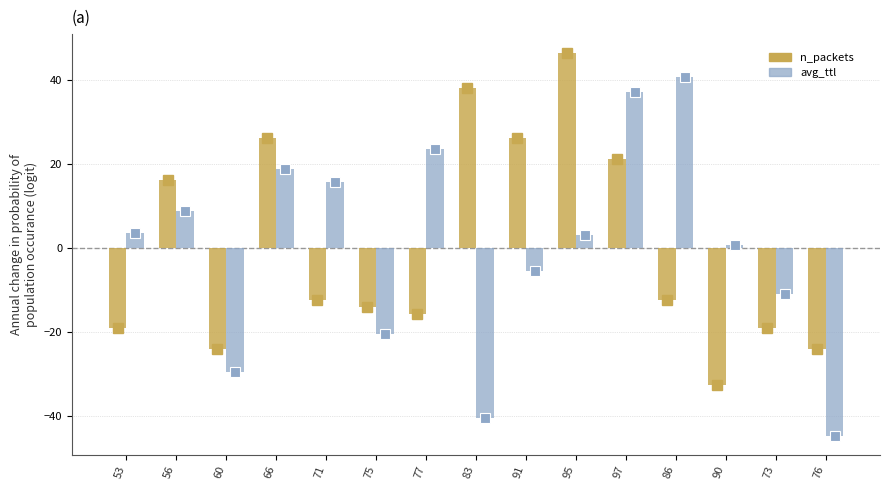

Reading right to left, list all the values displayed in this chart.

n_packets: -24.2	-19.1	-32.6	-12.4	21.1	46.3	26.2	37.9	-15.8	-14.1	-12.4	26.2	-24.2	16.1	-19.1
avg_ttl: -44.8	-11.1	0.7	40.6	37.2	3.0	-5.6	-40.5	23.5	-20.4	15.6	18.9	-29.6	8.9	3.6